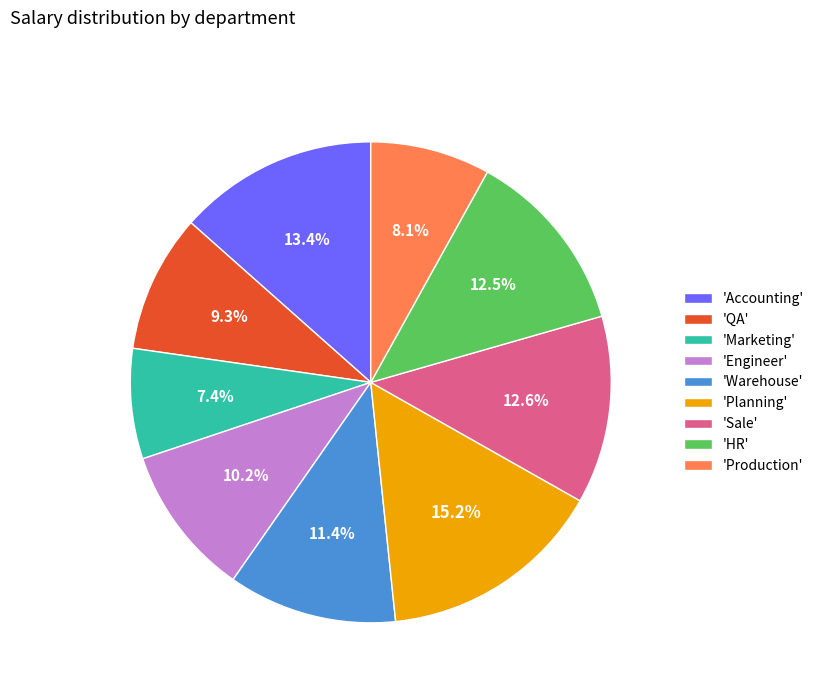

What percentage is NOT represented by 'Warehouse'?

88.6%